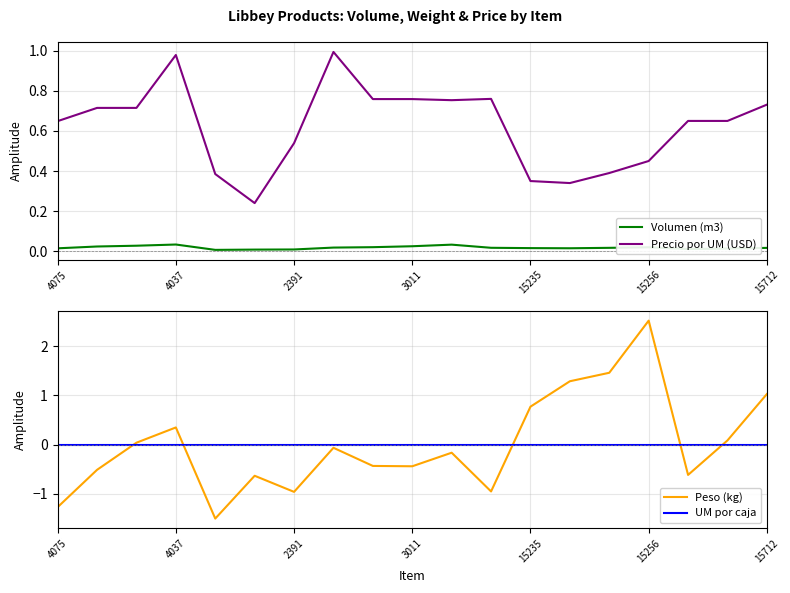

What are all the series names shown in the legend?

Volumen (m3), Precio por UM (USD), Peso (kg), UM por caja